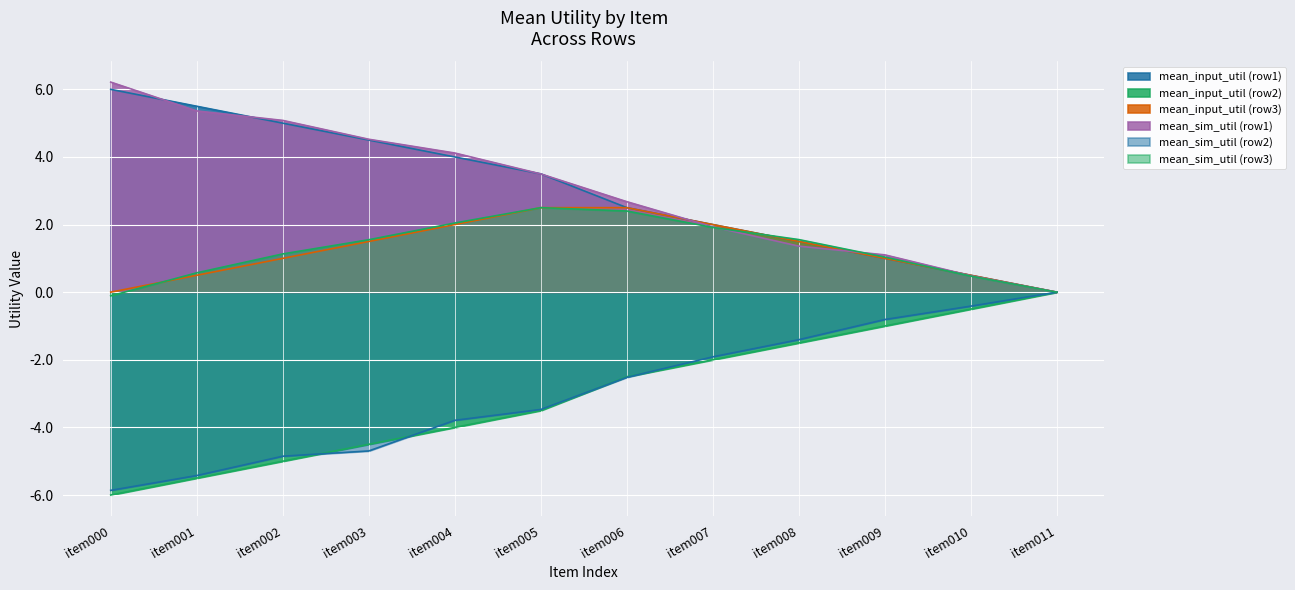

Count the number of data series in this chart.

6